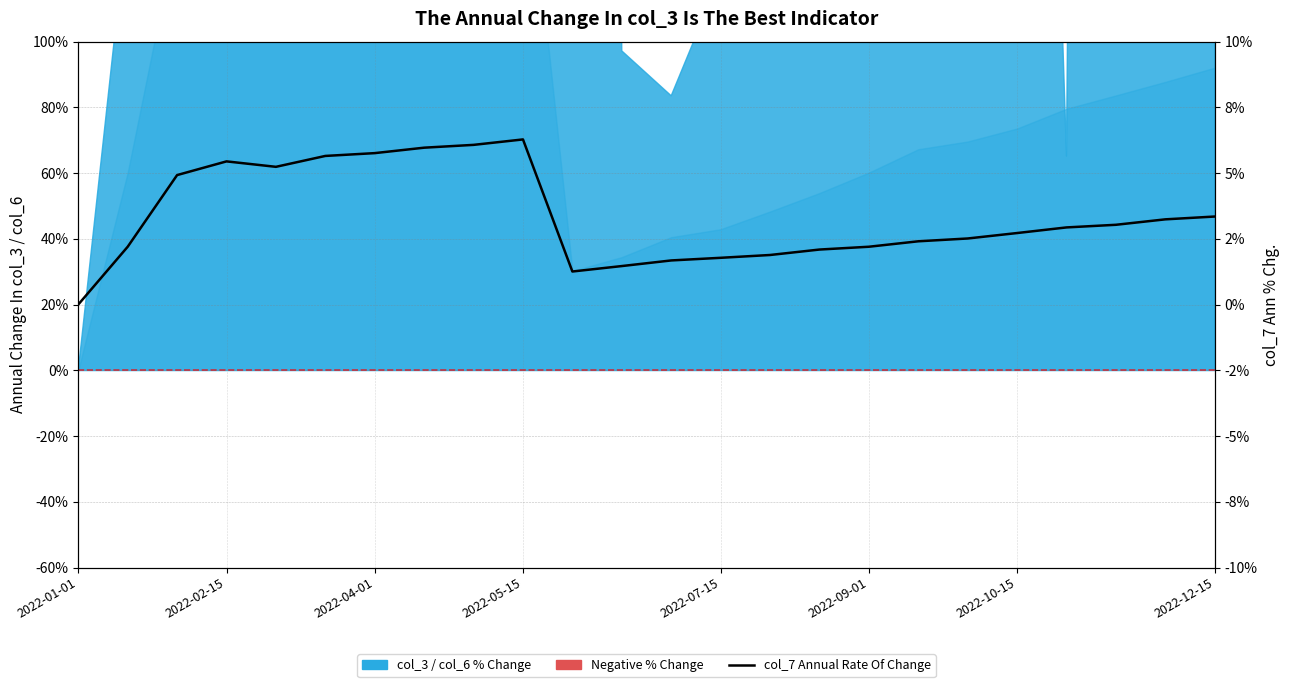

Reading right to left, list all the values displayed in this chart.

3.3	3.2	3.0	2.9	2.7	2.5	2.4	2.2	2.1	1.9	1.8	1.7	1.5	1.3	6.3	6.1	6.0	5.8	5.6	5.2	5.4	4.9	2.2	0.0